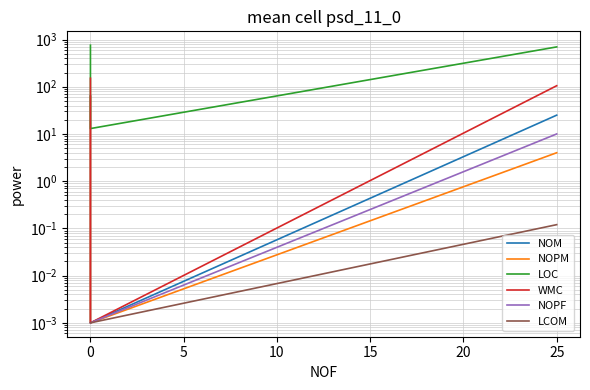

What is the label of the 3rd point from the left?

5